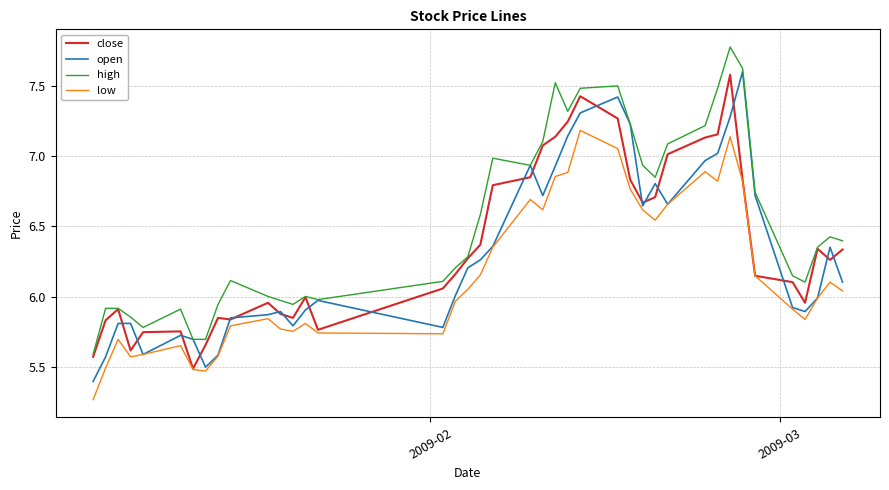

How many interior local peaks does the low series have?

9